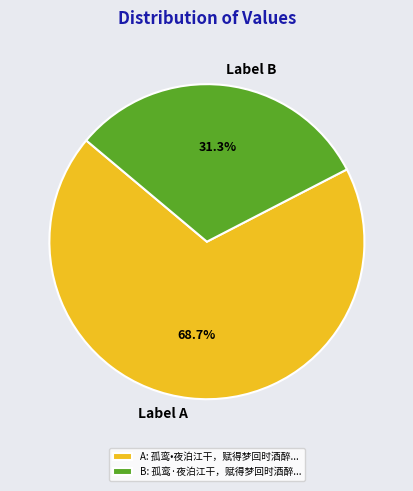

What portion of the pie excludes Label B?

68.7%